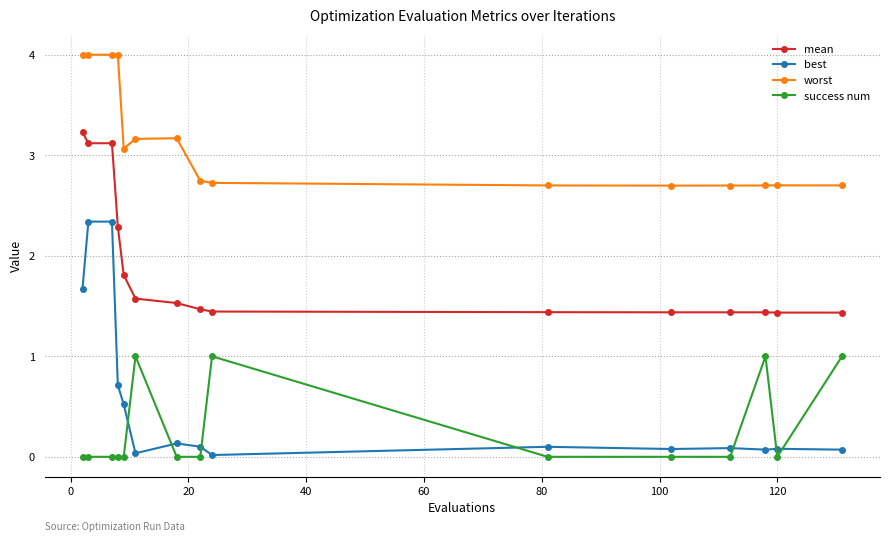

Which series has the widest spread of values?

best